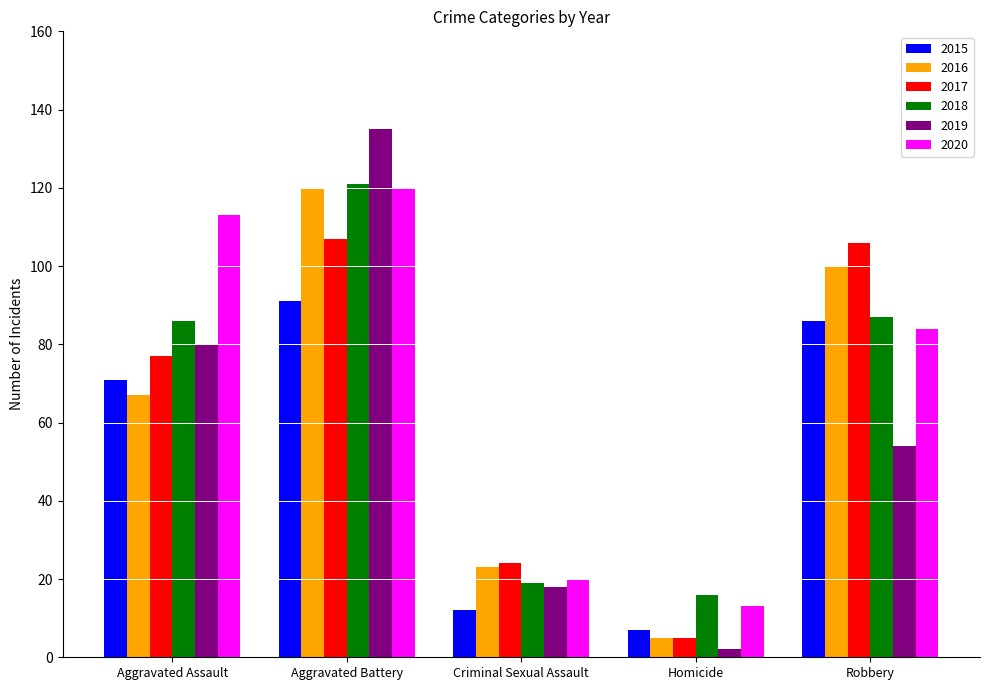

What is the greatest value displayed?

135